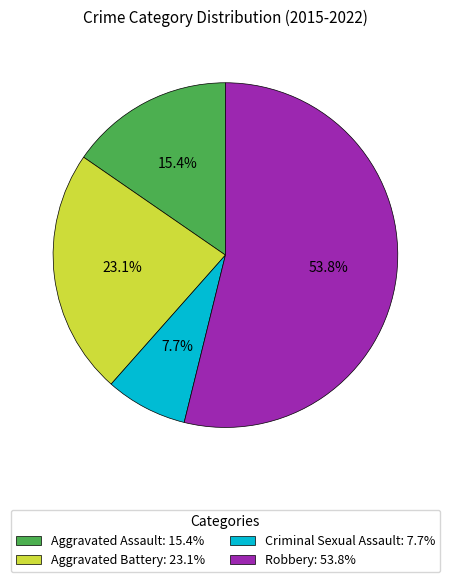

Rank the categories by value from lowest to highest.

Criminal Sexual Assault, Aggravated Assault, Aggravated Battery, Robbery